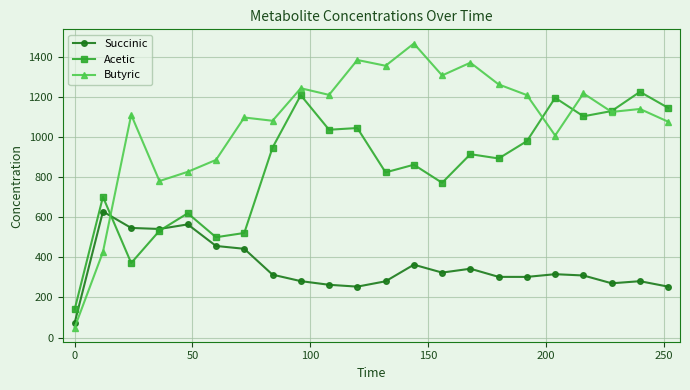

Which series has the largest total across all categories?

Butyric